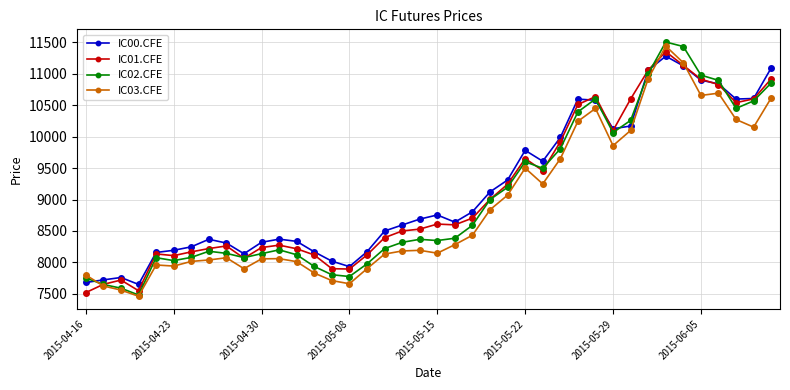

Which series has the widest spread of values?

IC02.CFE